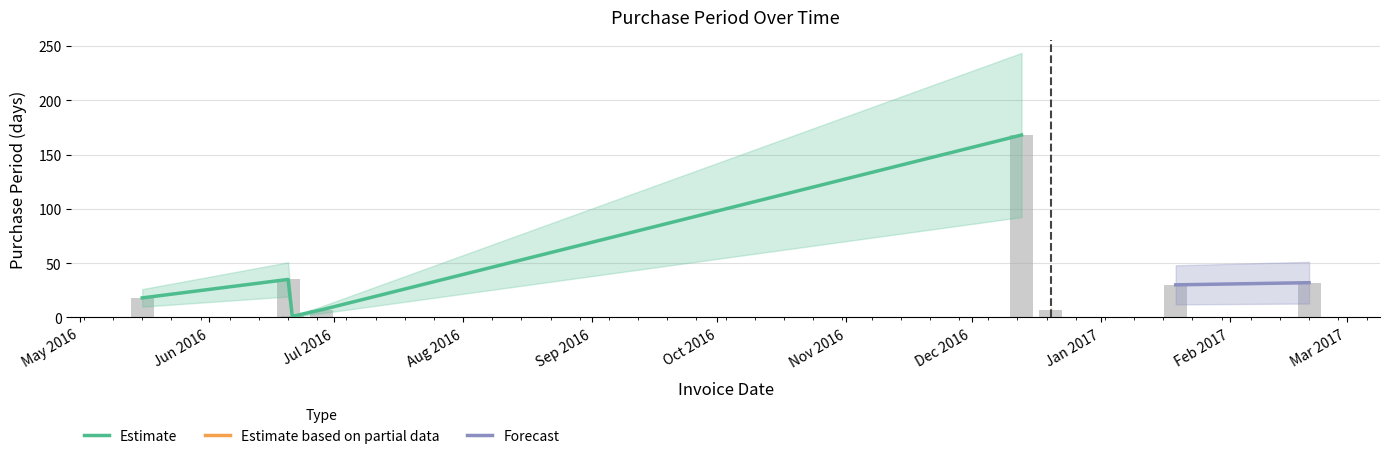

Which category has the highest value across all series?

2016-12-13